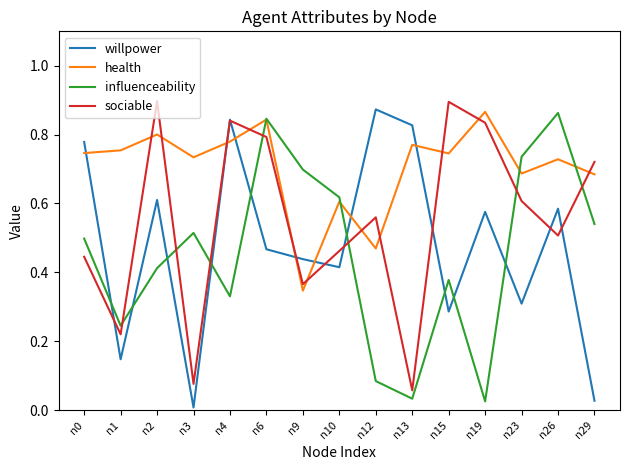

The value of health at n13 is 0.8. True or false?

True